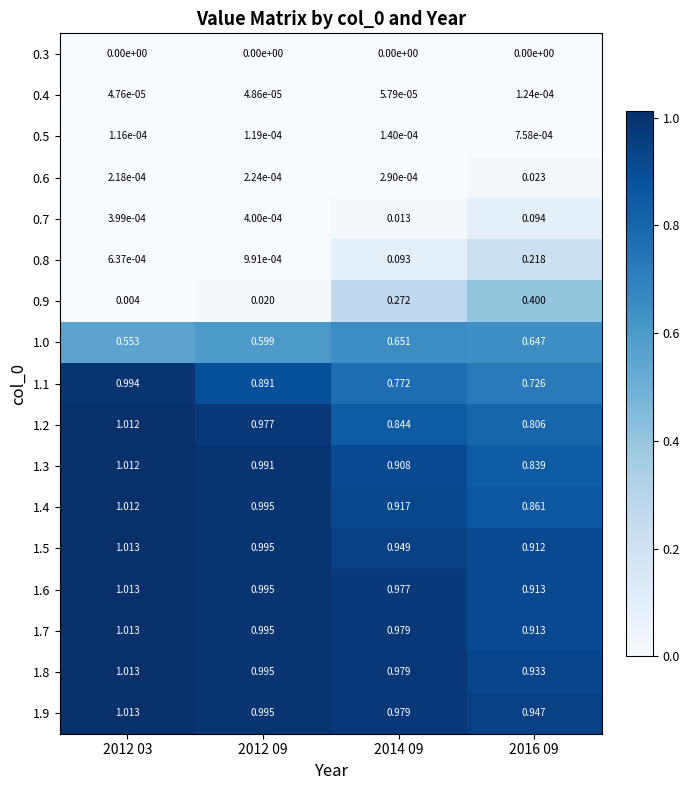

How many series are shown in this chart?

17